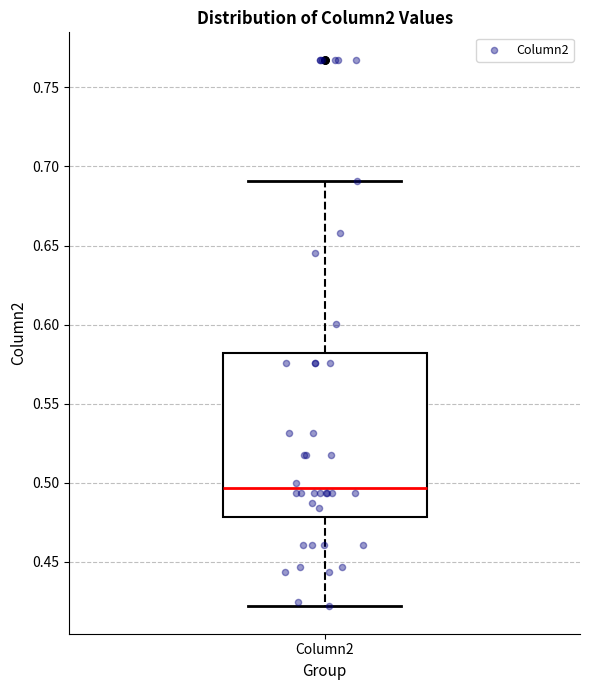

Transcribe this box plot: give where the median line is, the range the box spans, and where the two whiskers end, as read against the y-axis. The values are not printed on the chart, so give them approximately, as read against the axis.

median 0.495, box 0.480 to 0.580, whiskers 0.420 to 0.690